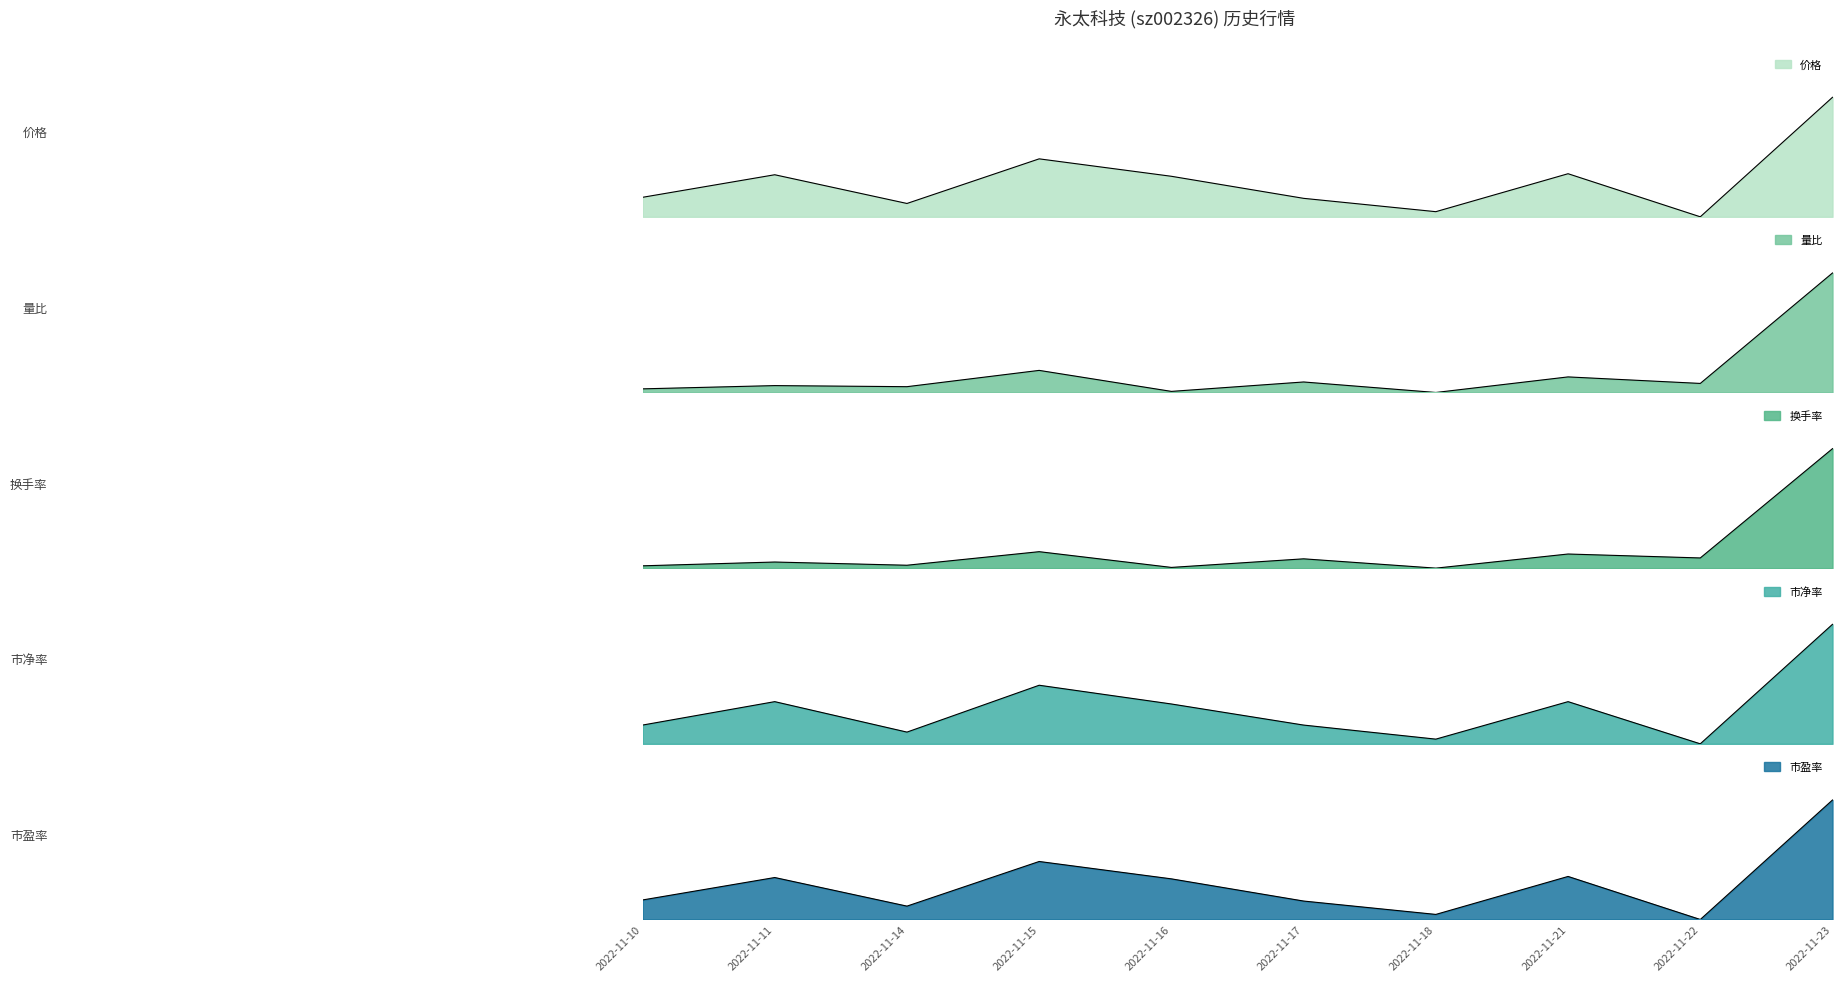

What is the difference between the 价格 values at 2022-11-23 and 2022-11-15?

0.5